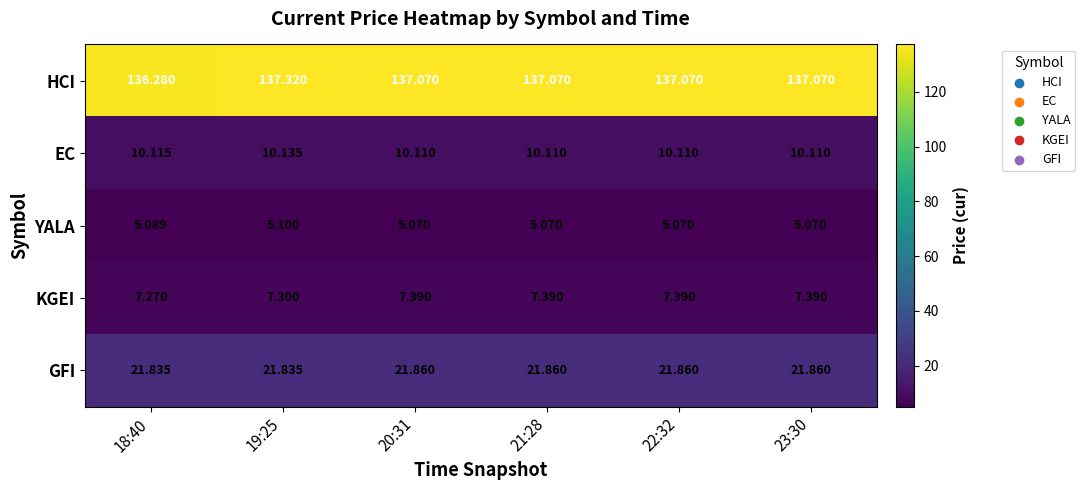

Is the value of EC at 23:30 greater than the value of KGEI at 22:32?

Yes